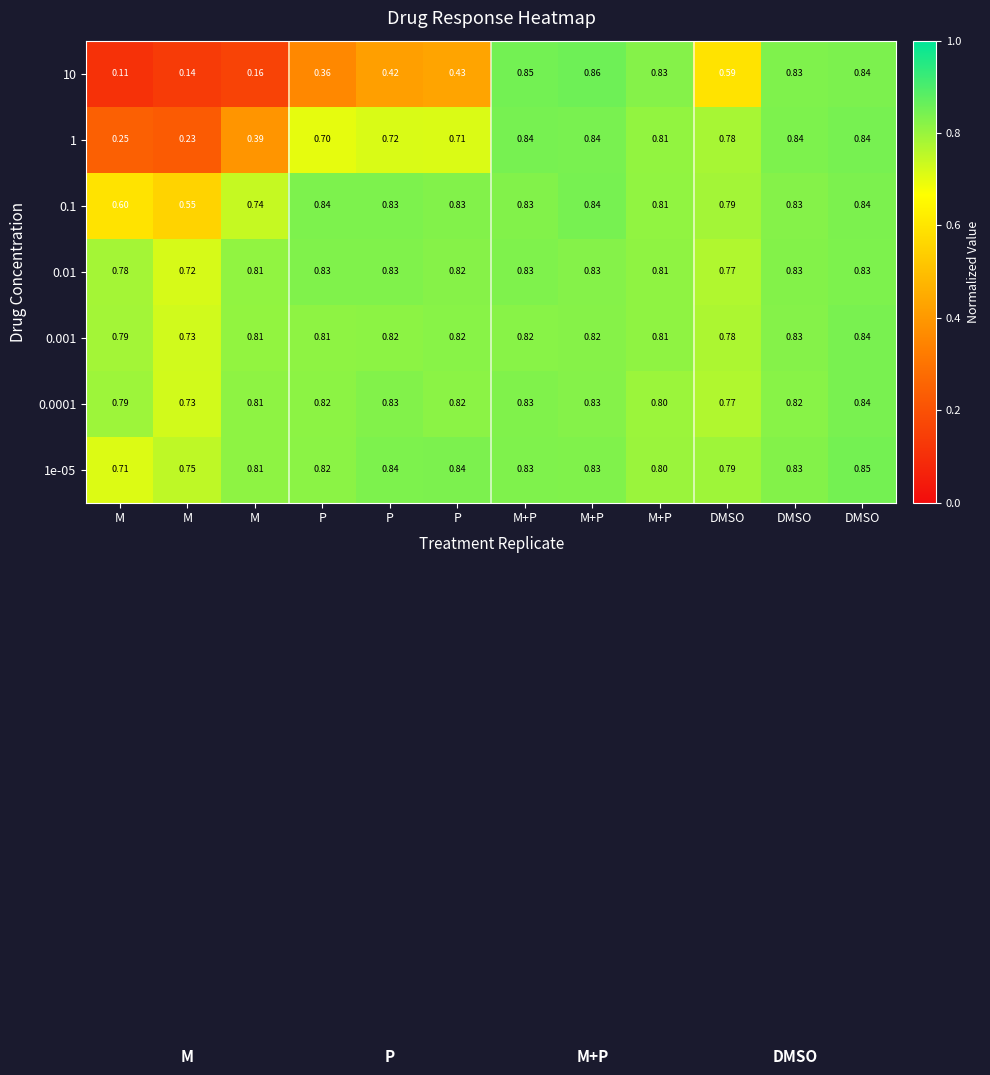

What is the minimum value shown in the chart?

0.1